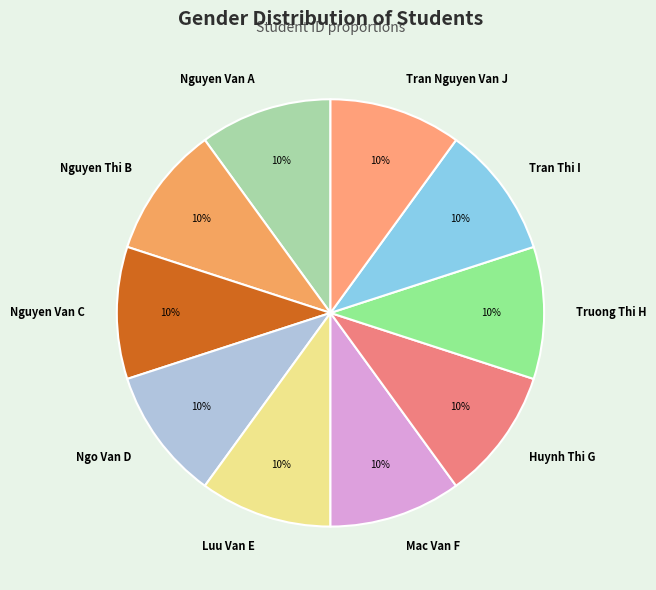

Approximately how many times larger is the value at Huynh Thi G compared to Truong Thi H?

1.0